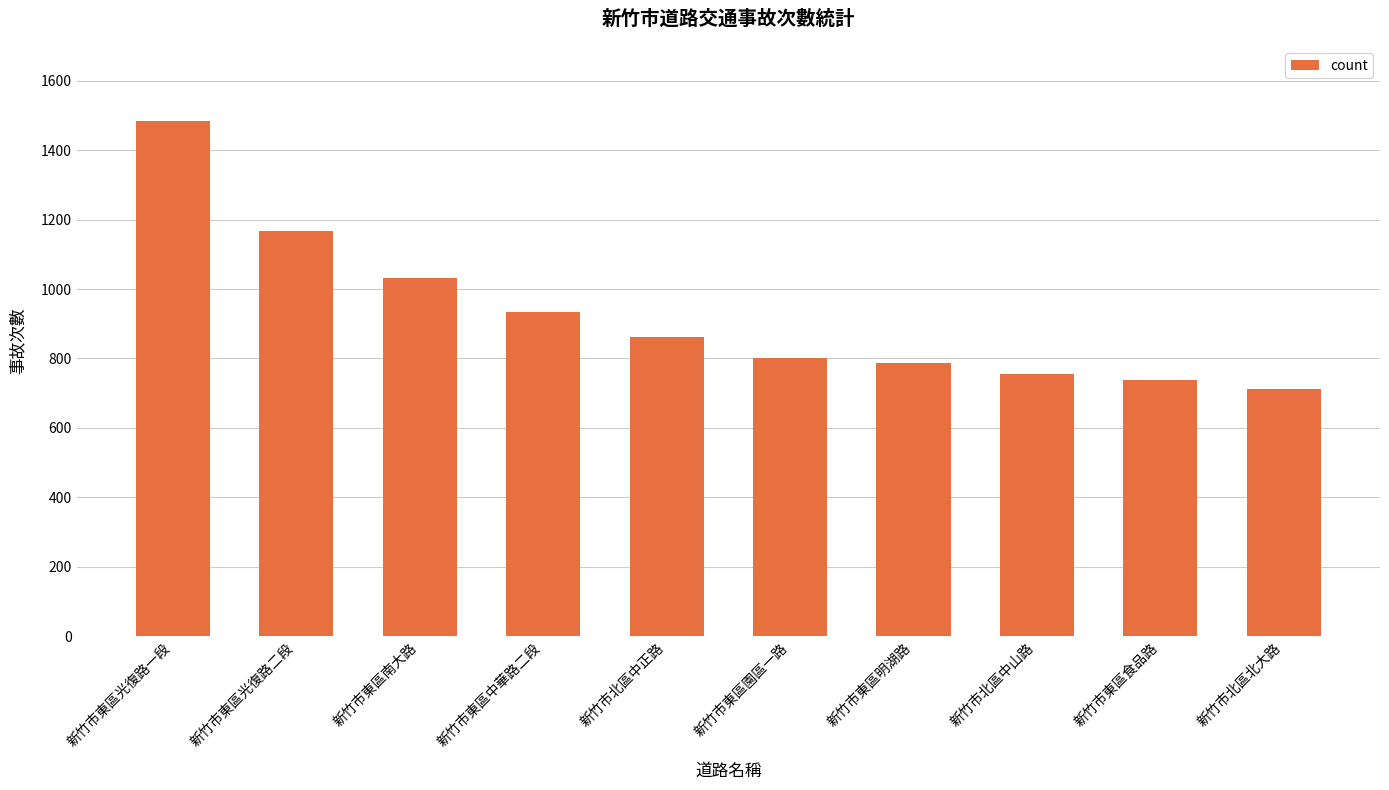

What is the value of the 8th bar from the left?

754